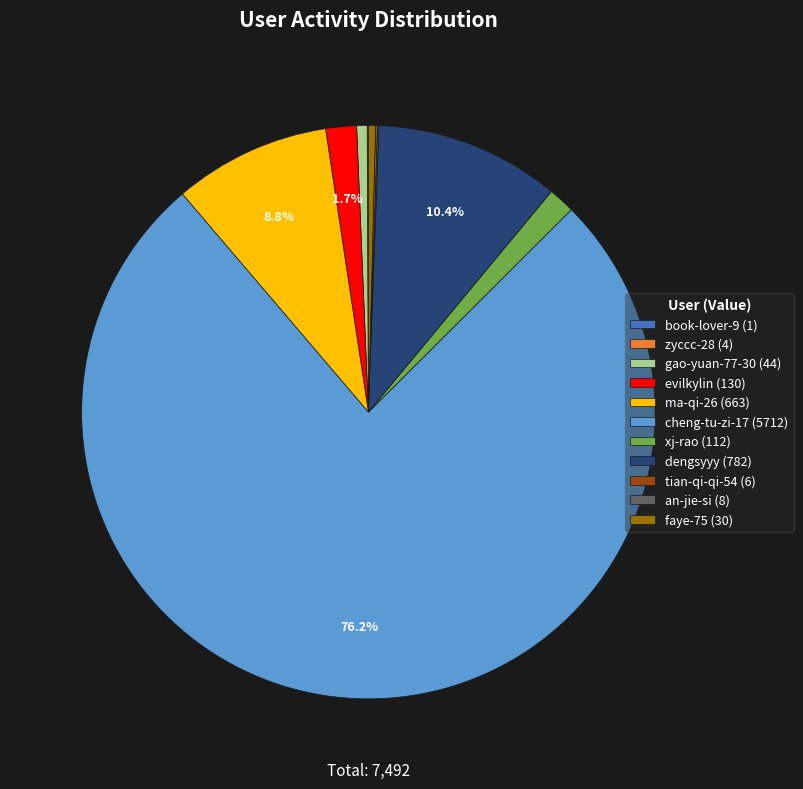

Approximately how many times larger is the value at evilkylin (130) compared to gao-yuan-77-30 (44)?

3.0